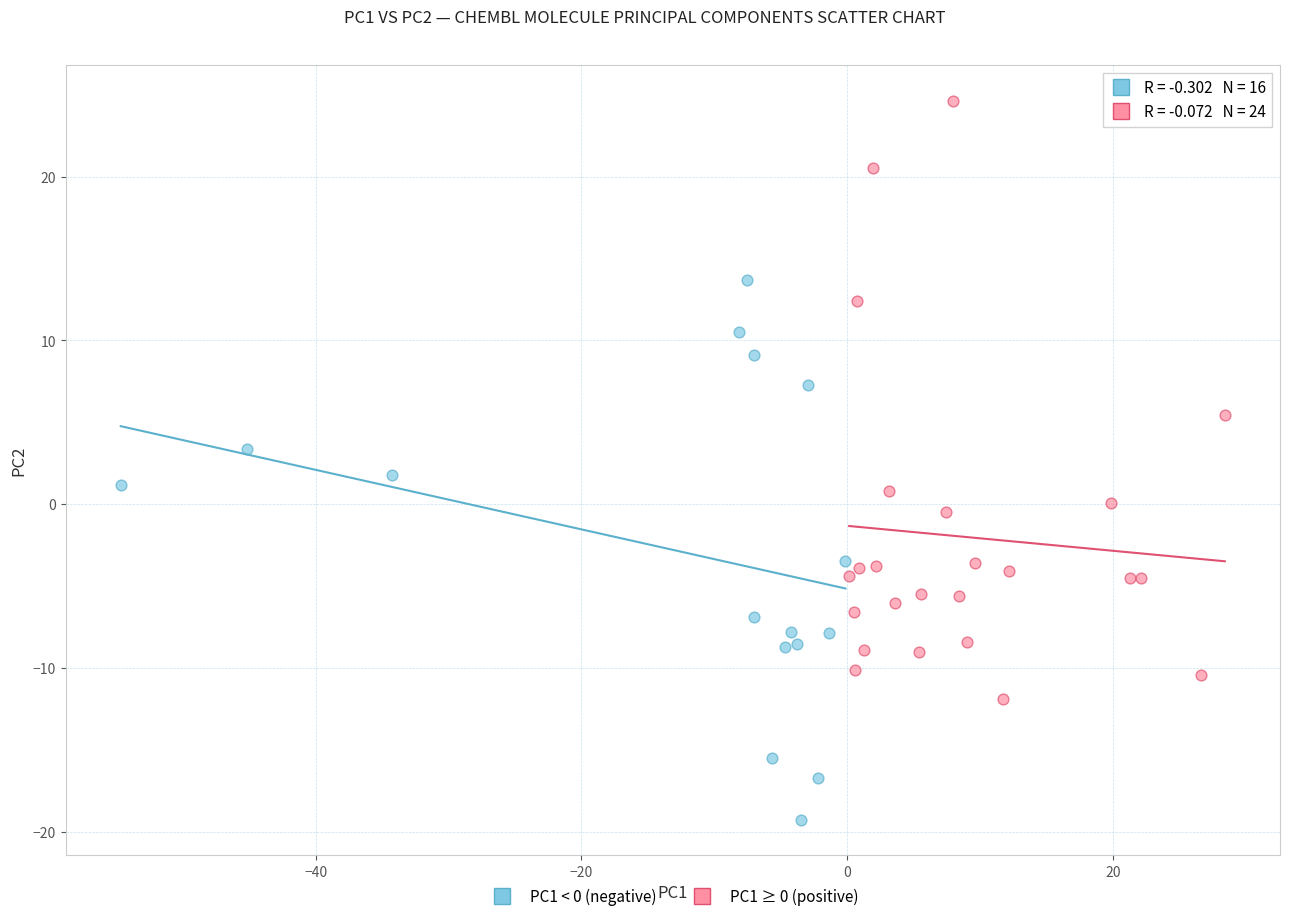

Which series has the largest Y range (max minus min)?

PC1 ≥ 0 (positive)